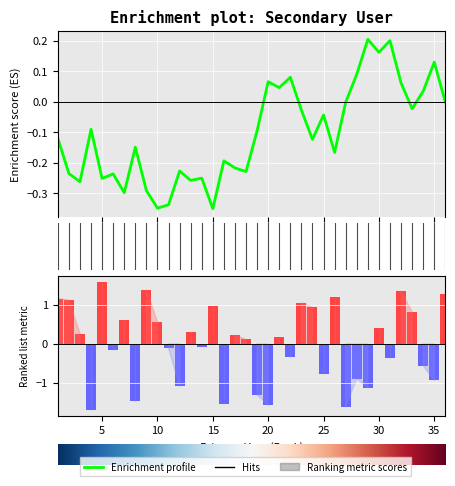

What is the minimum value shown in the chart?

-1.7